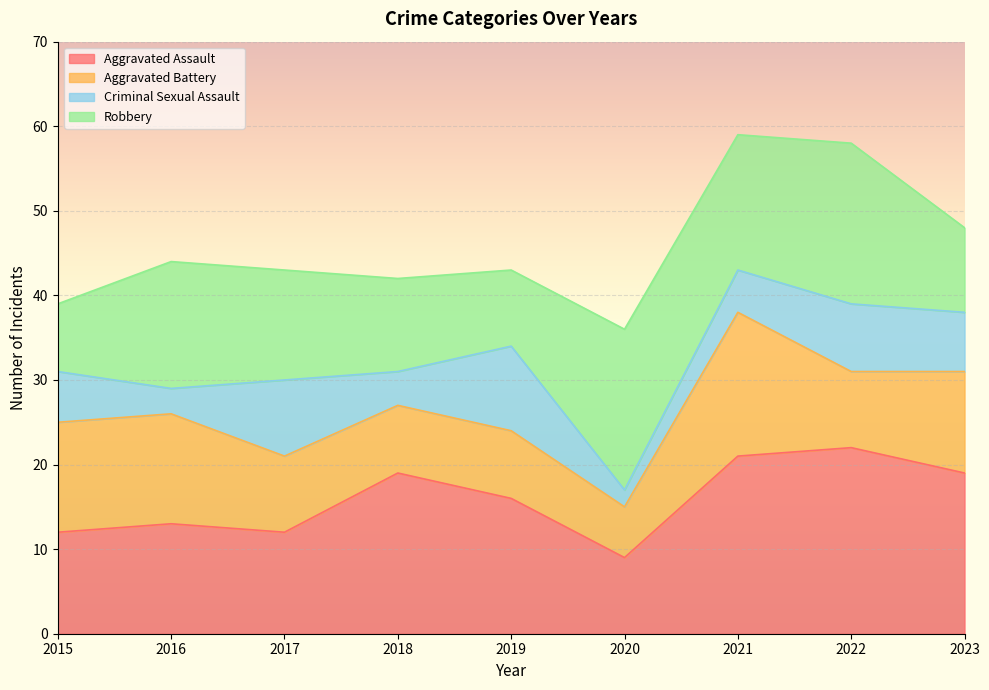

At which category is the sum across all series the highest?

2021